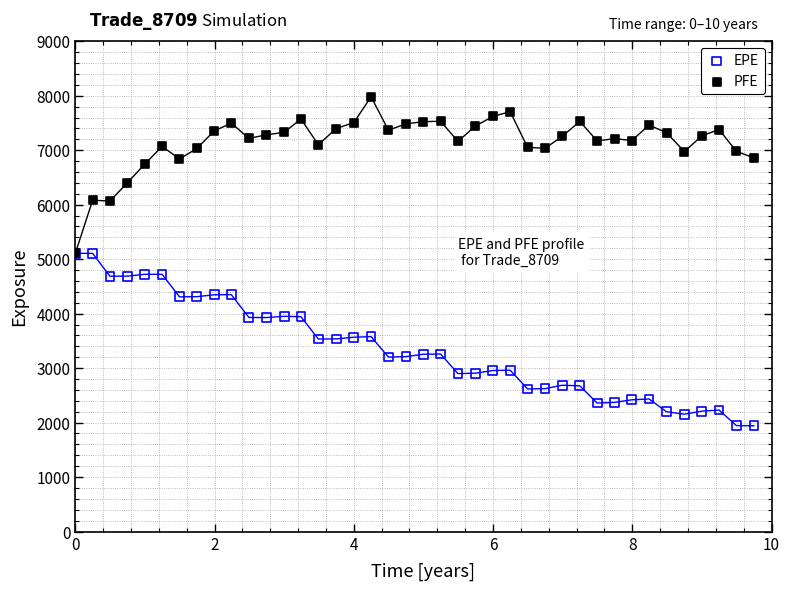

Which series has the largest Y range (max minus min)?

EPE